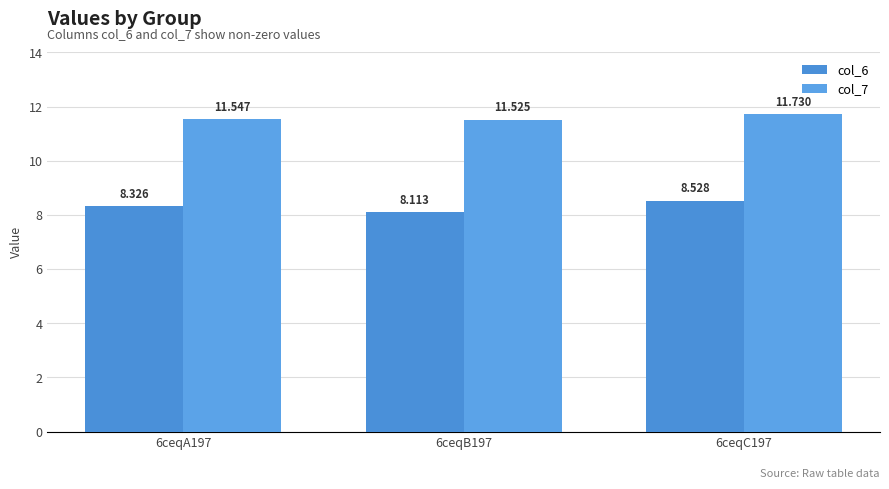

Which series has the widest spread of values?

col_6